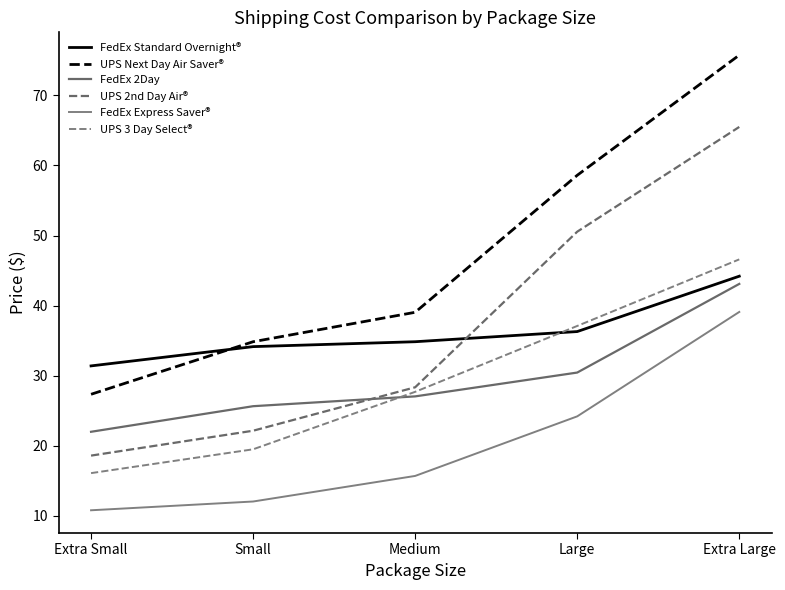

True or false: FedEx Express Saver® and UPS 2nd Day Air® cross at least once.

False